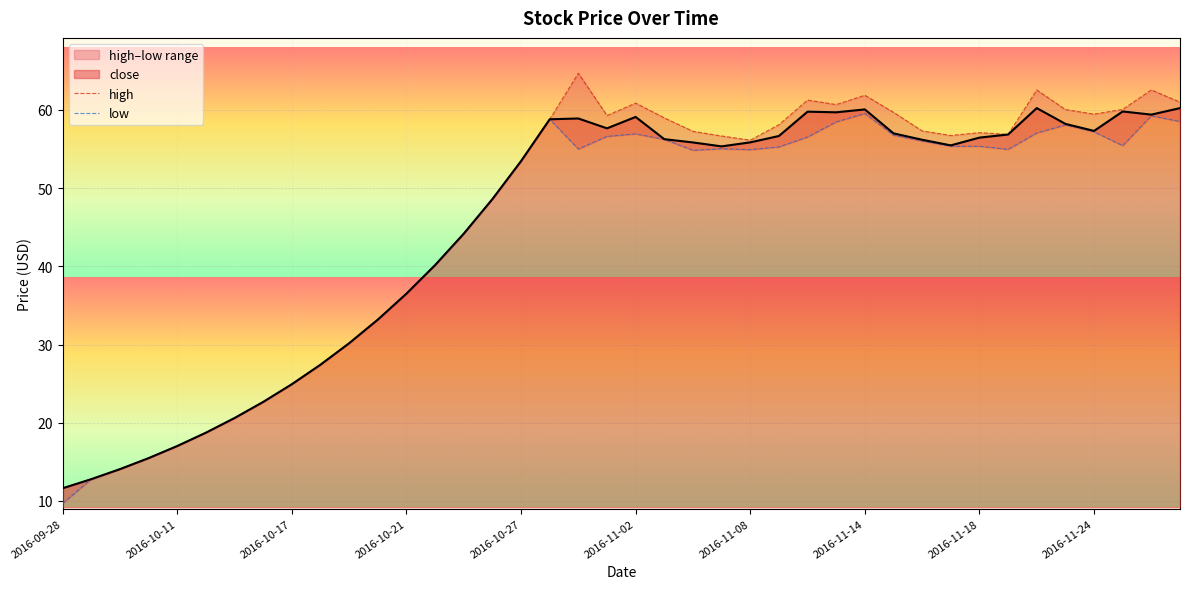

What is the maximum value shown in the chart?

64.7